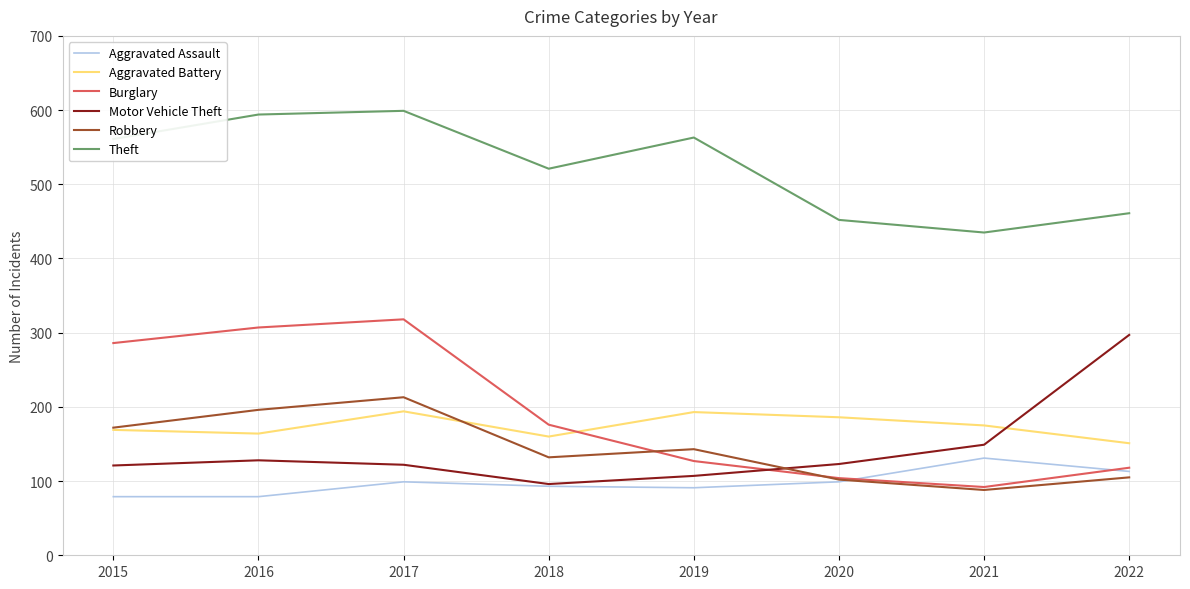

What are all the series names shown in the legend?

Aggravated Assault, Aggravated Battery, Burglary, Motor Vehicle Theft, Robbery, Theft